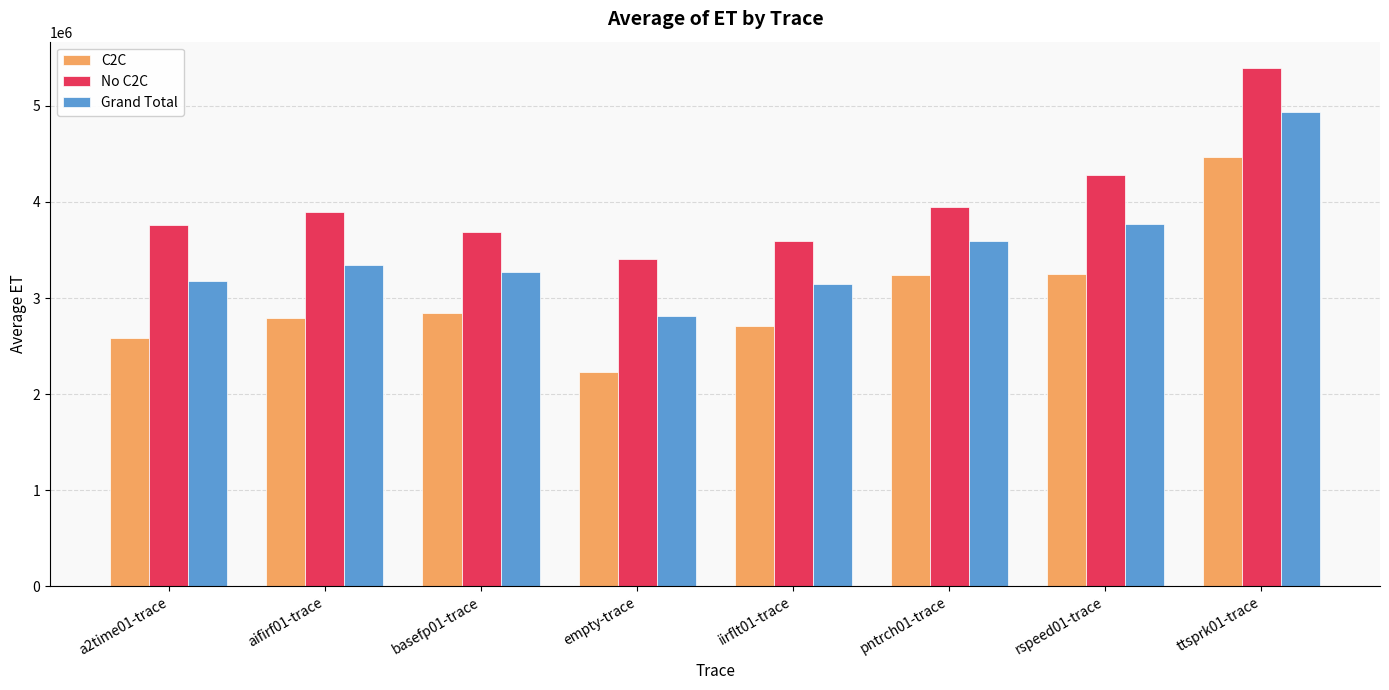

What is the sum of the C2C values at a2time01-trace and rspeed01-trace?

5839386.0